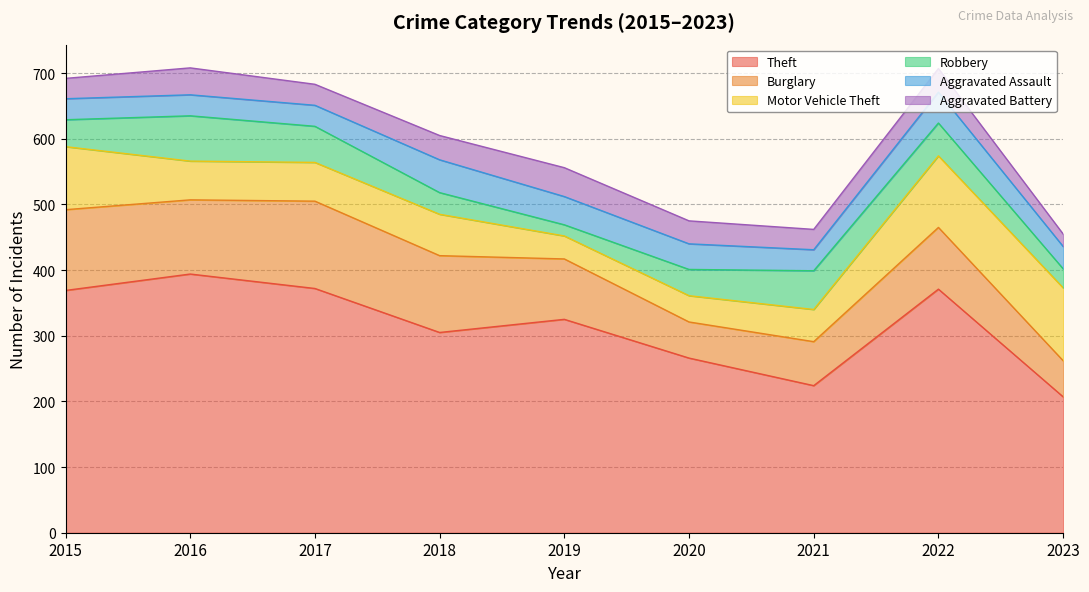

Which category has the highest value in the Robbery series?

2016